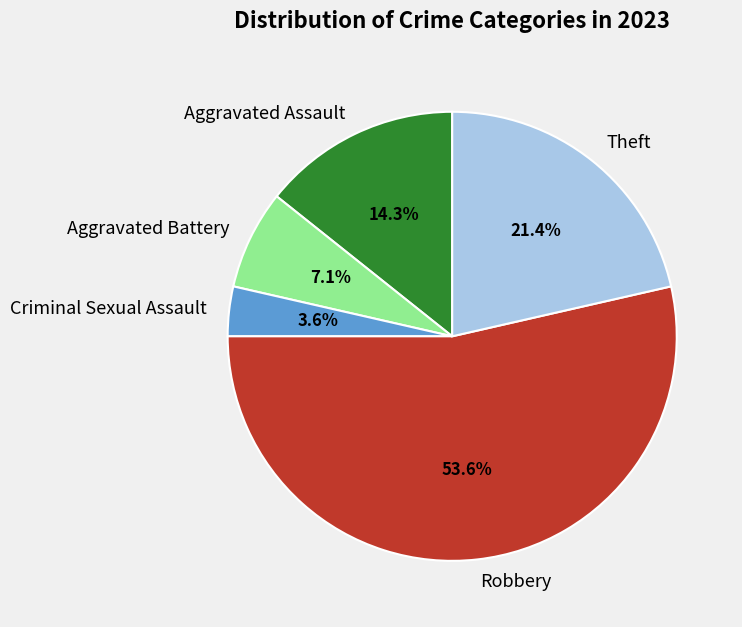

Does Aggravated Assault represent more than half of the total?

No